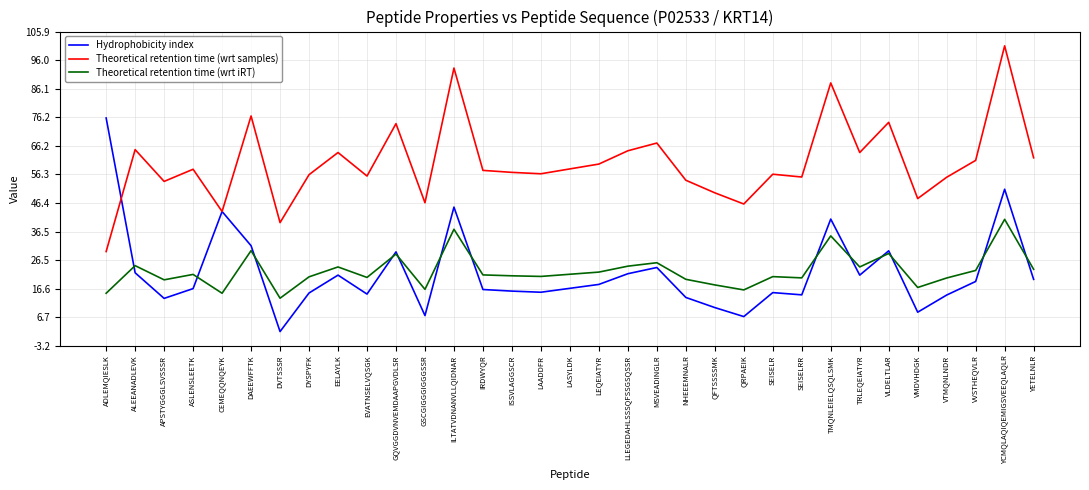

Which category has the highest value across all series?

YCMQLAQIQEMIGSVEEQLAQLR